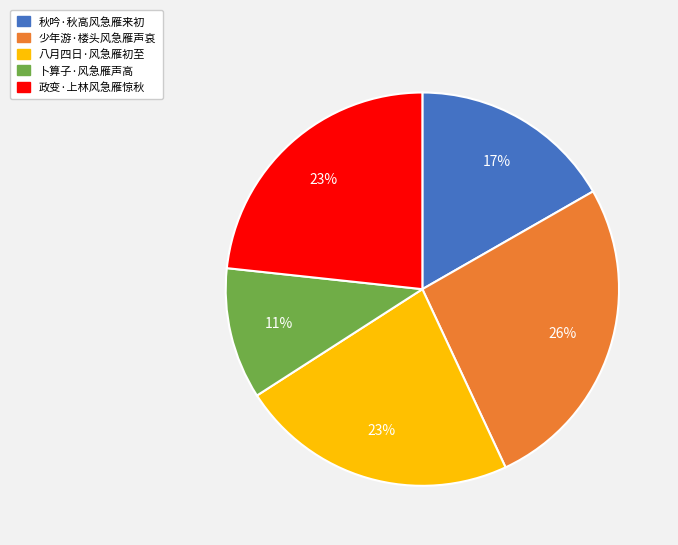

Combined, do 少年游·楼头风急雁声哀 and 政变·上林风急雁惊秋 account for over 50%?

No